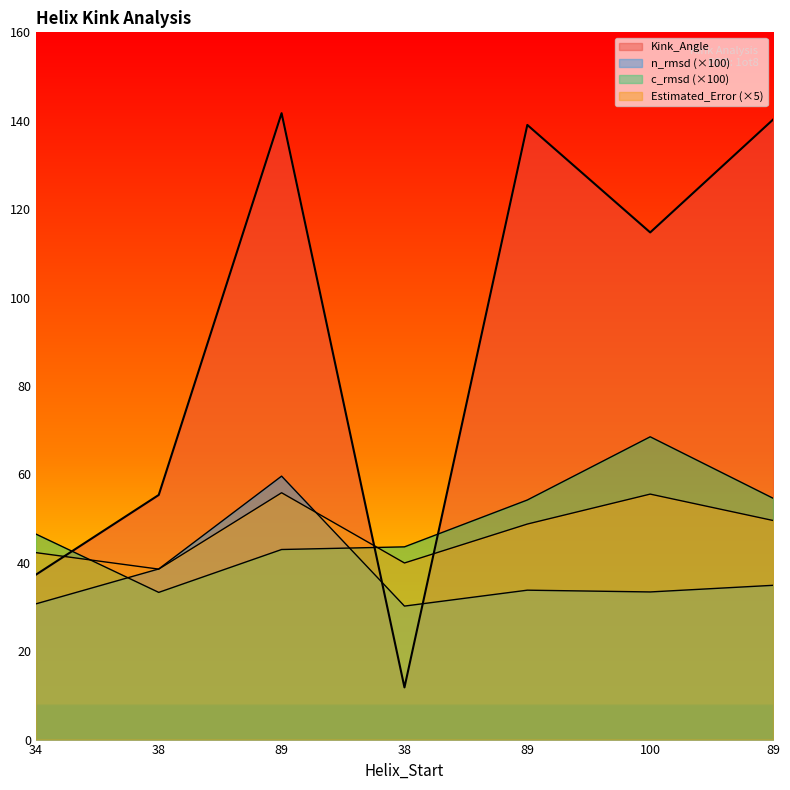

Is the value of Kink_Angle at 89 greater than the value of Estimated_Error at 38?

Yes